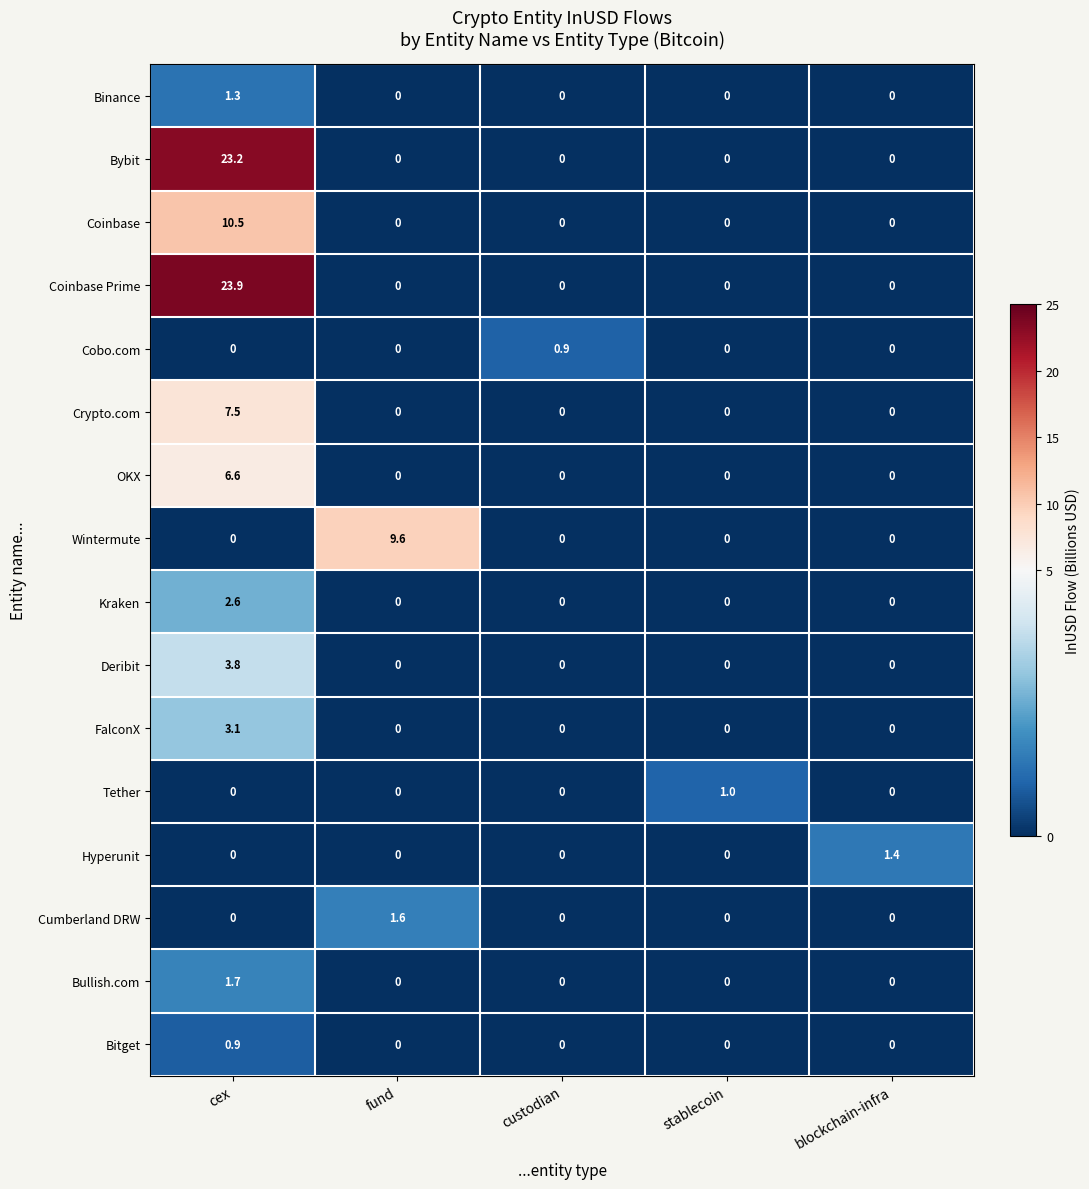

What is the greatest value displayed?

23.9